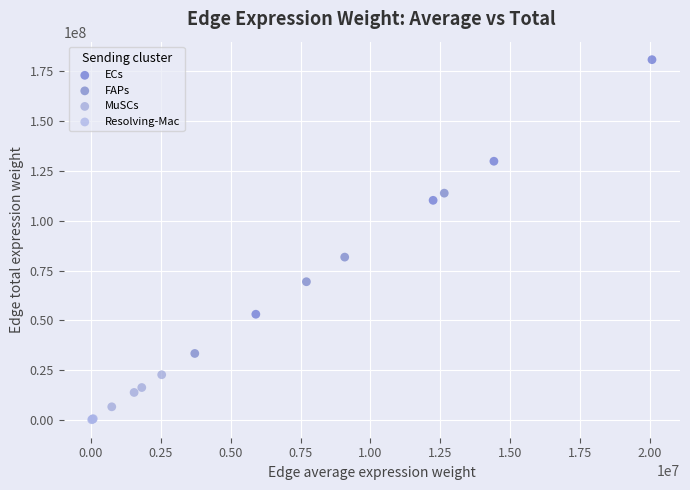

Which series has the widest spread of Y values?

ECs